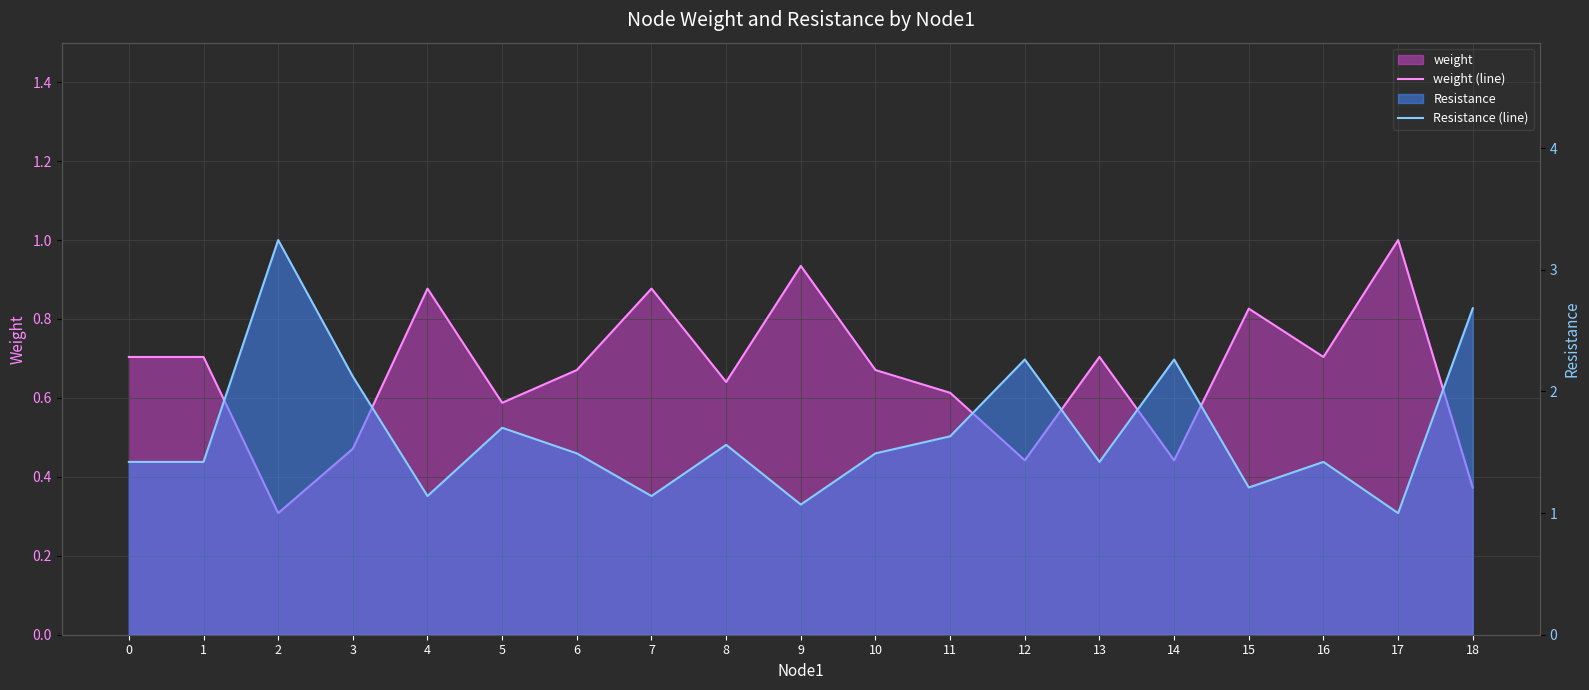

What is the average value of the Resistance (line) series?

1.7